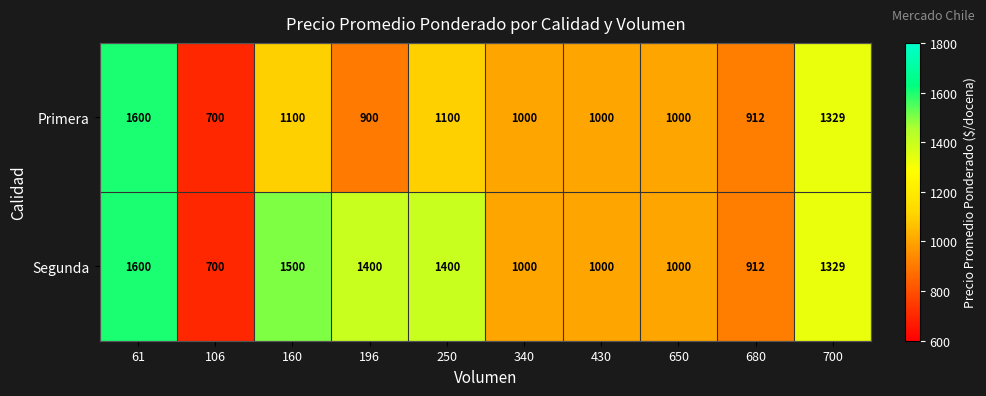

What is the smallest value displayed?

700